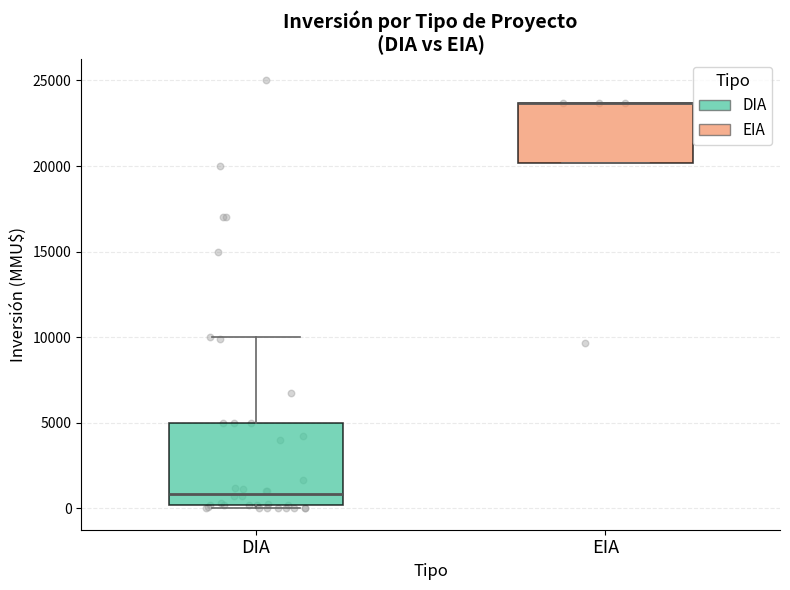

Comparing the boxes themselves (not the whiskers), which one is the tallest?

DIA